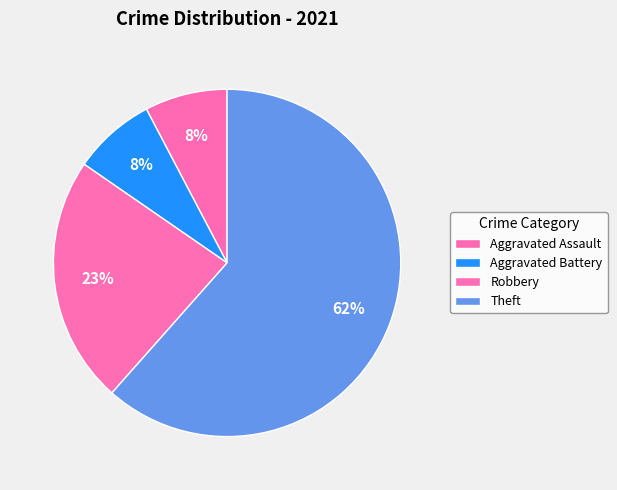

Count the number of slices in the pie.

4